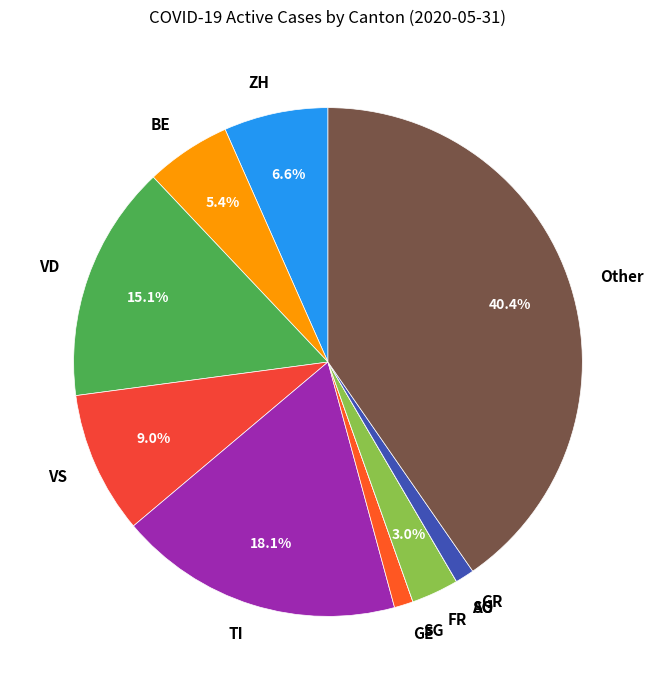

Do VS and TI together represent more than half of the pie?

No